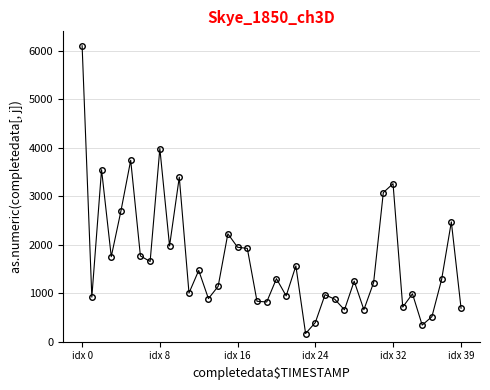

Count the number of data series in this chart.

1